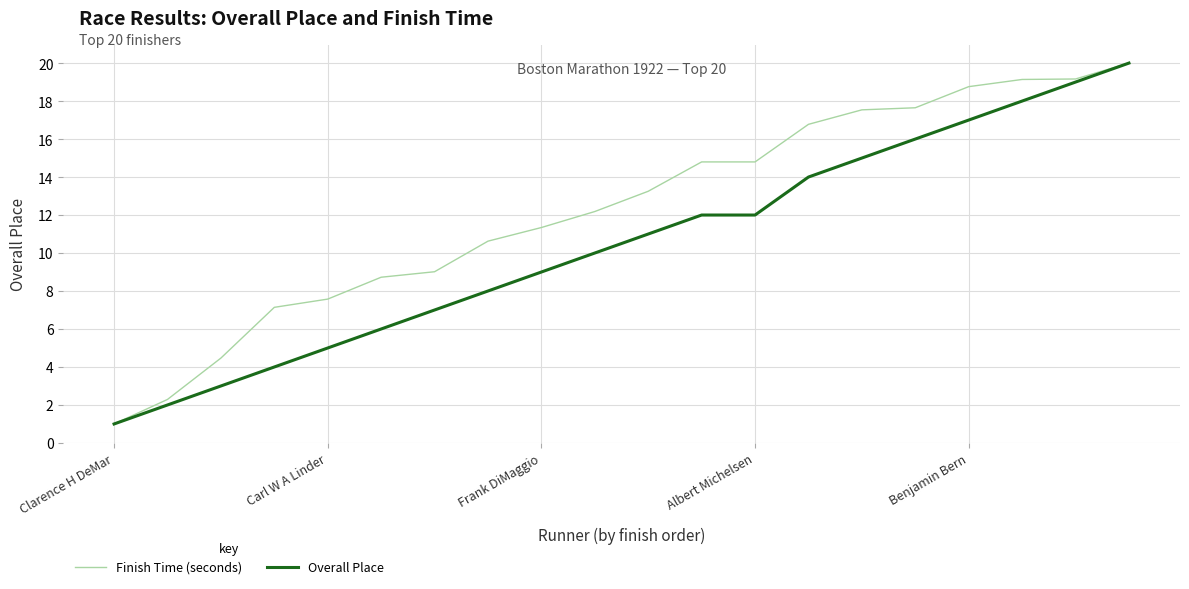

Which series has the largest total across all categories?

Finish Time (seconds)